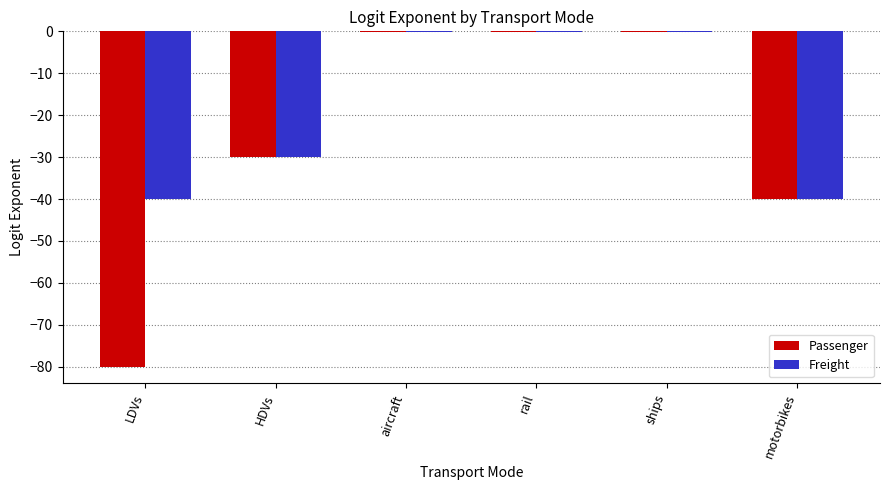

What is the sum of all Freight values?

-110.3